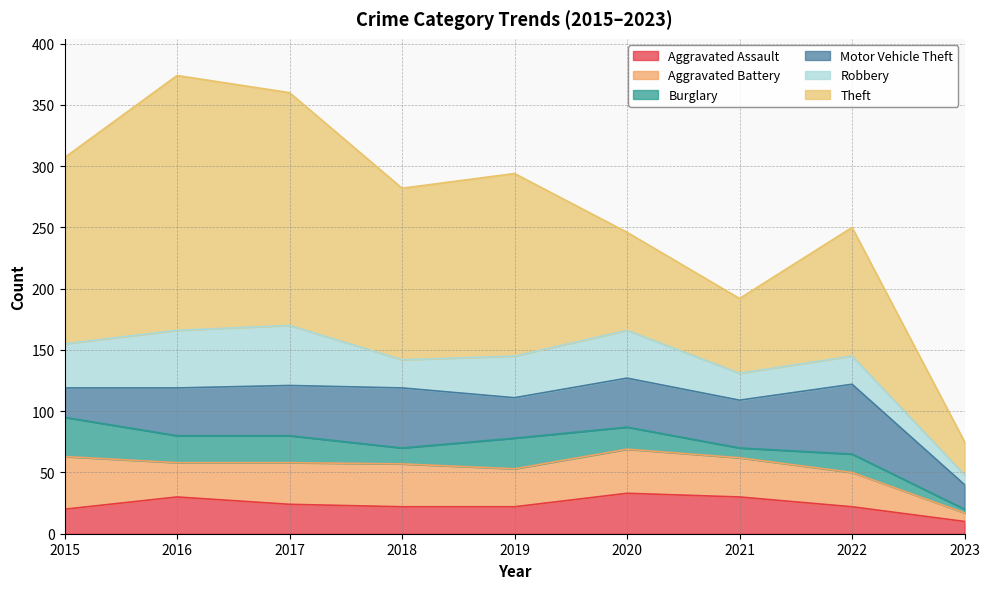

What is the difference between the maximum and minimum values in the Robbery series?

41